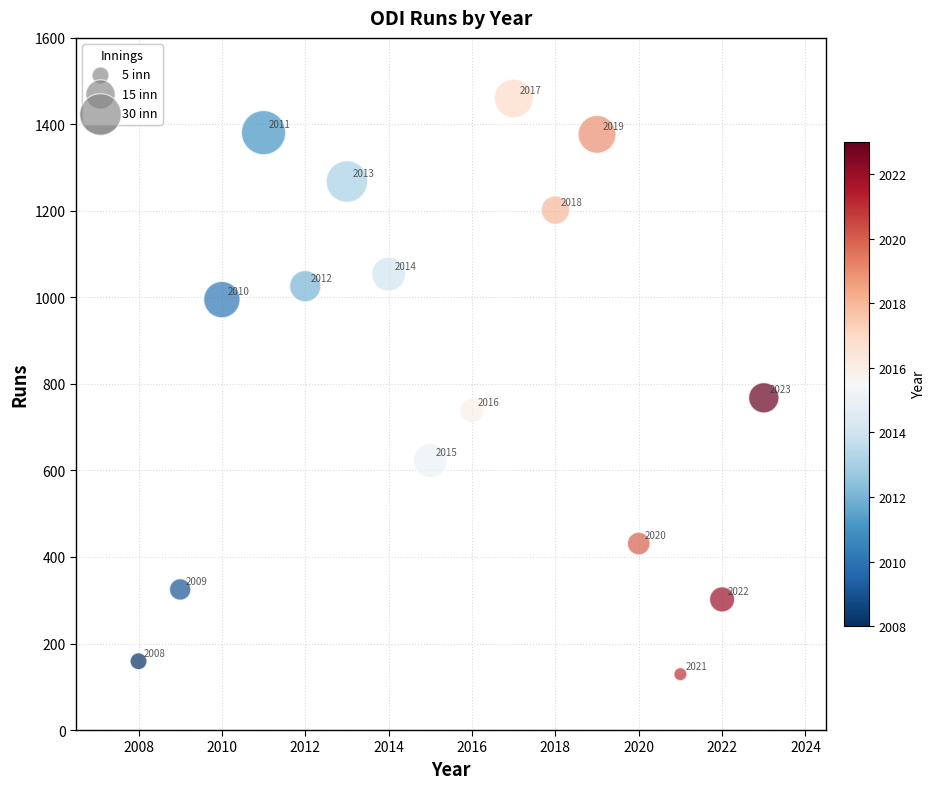

What is the range of X values (max minus min)?

15